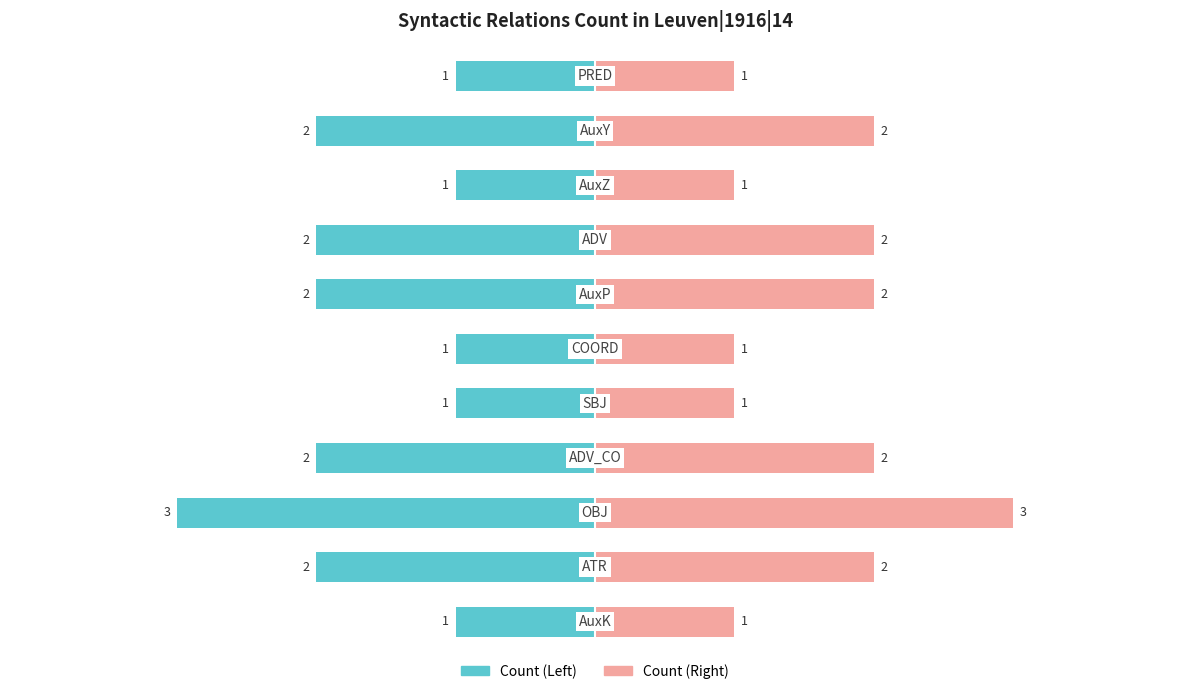

At how many categories does at least one series exceed 0?

11